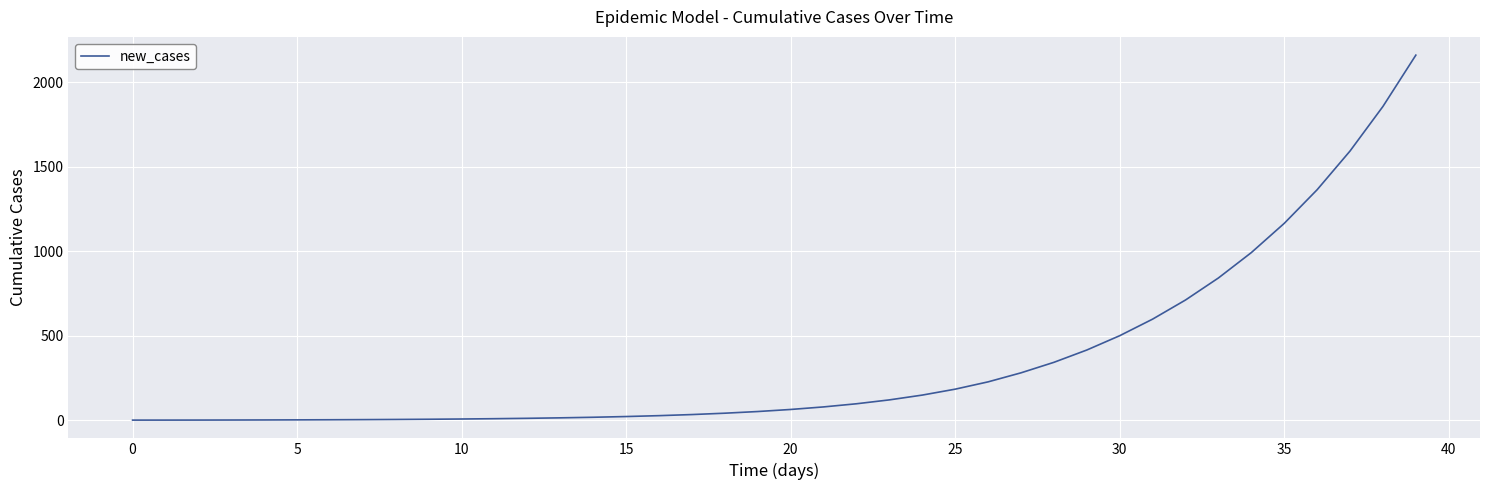

What is the greatest value displayed?

2161.9